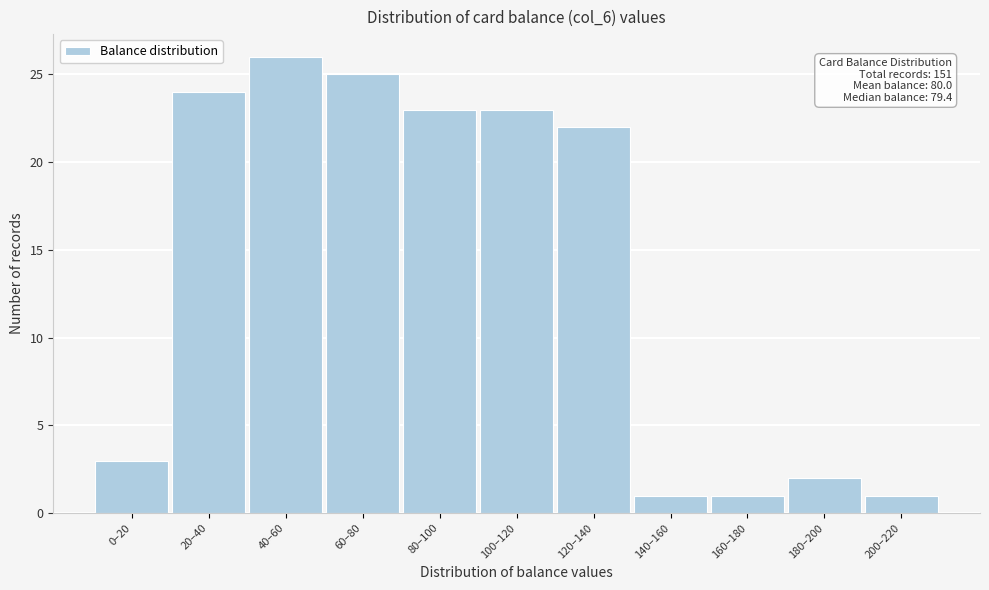

Reading right to left, what are all the values shown in this chart?

200–220=1	180–200=2	160–180=1	140–160=1	120–140=22	100–120=23	80–100=23	60–80=25	40–60=26	20–40=24	0–20=3